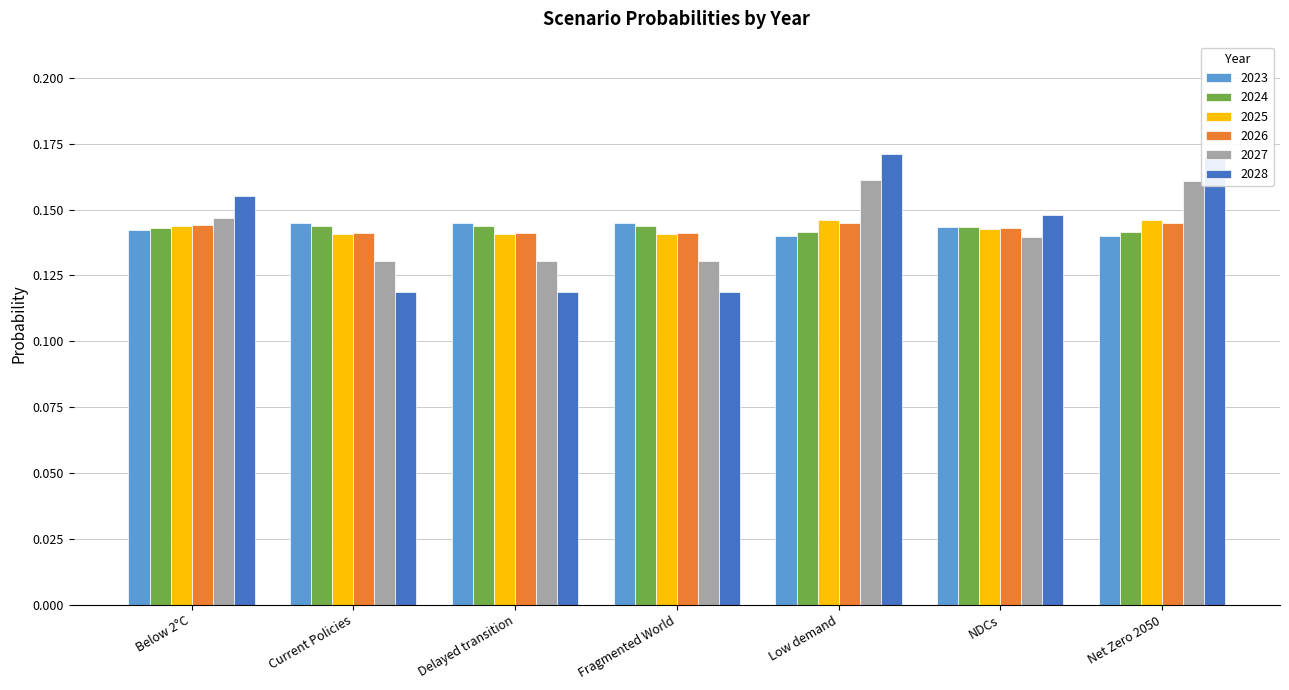

What are all the series names shown in the legend?

2023, 2024, 2025, 2026, 2027, 2028